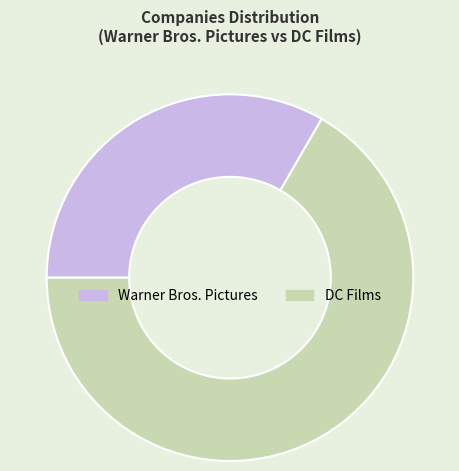

Which has a higher value, DC Films or Warner Bros. Pictures?

DC Films